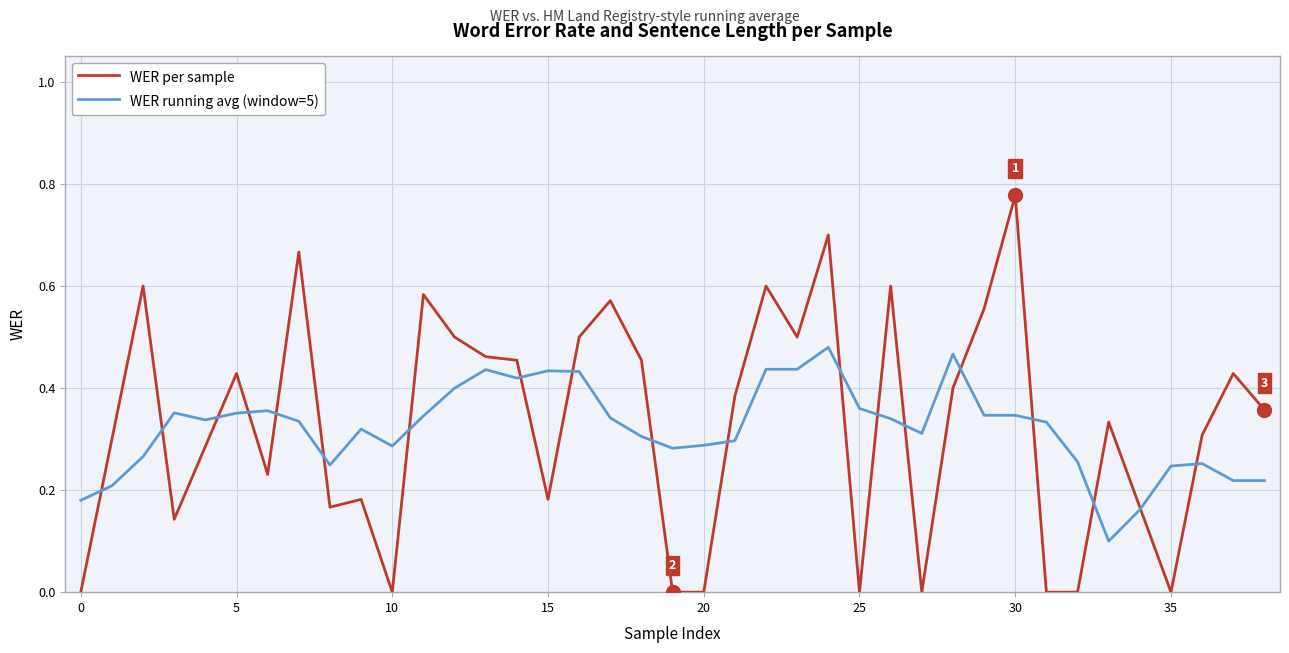

What are all the series names shown in the legend?

WER per sample, WER running avg (window=5)